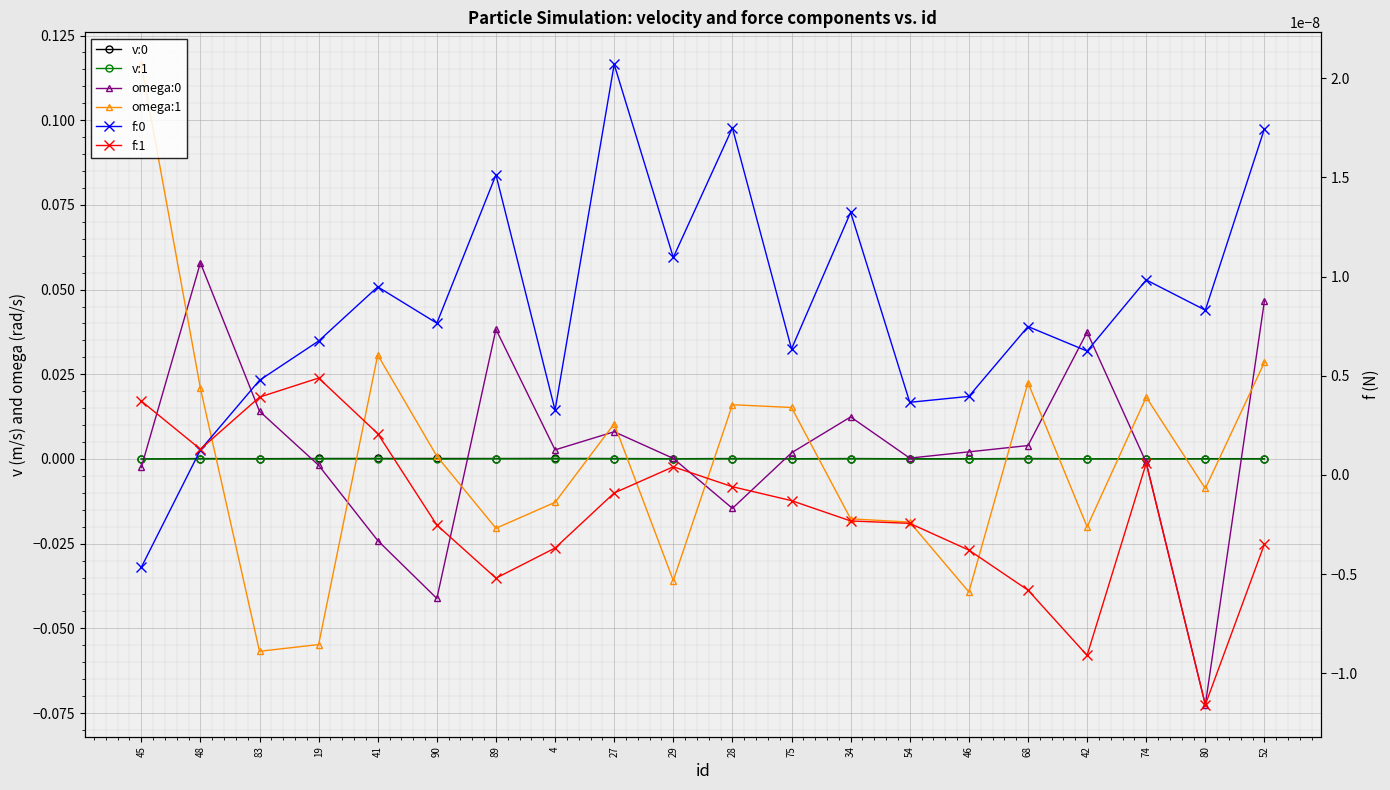

Reading right to left, transcribe all the data shown in this chart.

v:0: 0.0	0.0	0.0	0.0	0.0	0.0	0.0	0.0	0.0	0.0	0.0	0.0	0.0	0.0	0.0	0.0	0.0	0.0	0.0	-0.0
v:1: -0.0	-0.0	0.0	0.0	0.0	-0.0	-0.0	0.0	-0.0	0.0	0.0	0.0	0.0	0.0	-0.0	0.0	0.0	-0.0	0.0	-0.0
omega:0: 0.0	-0.1	-0.0	0.0	0.0	0.0	0.0	0.0	0.0	-0.0	0.0	0.0	0.0	0.0	-0.0	-0.0	-0.0	0.0	0.1	-0.0
omega:1: 0.0	-0.0	0.0	-0.0	0.0	-0.0	-0.0	-0.0	0.0	0.0	-0.0	0.0	-0.0	-0.0	0.0	0.0	-0.1	-0.1	0.0	0.1
f:0: 0.0	0.0	0.0	0.0	0.0	0.0	0.0	0.0	0.0	0.0	0.0	0.0	0.0	0.0	0.0	0.0	0.0	0.0	0.0	-0.0
f:1: -0.0	-0.0	0.0	-0.0	-0.0	-0.0	-0.0	-0.0	-0.0	-0.0	0.0	-0.0	-0.0	-0.0	-0.0	0.0	0.0	0.0	0.0	0.0